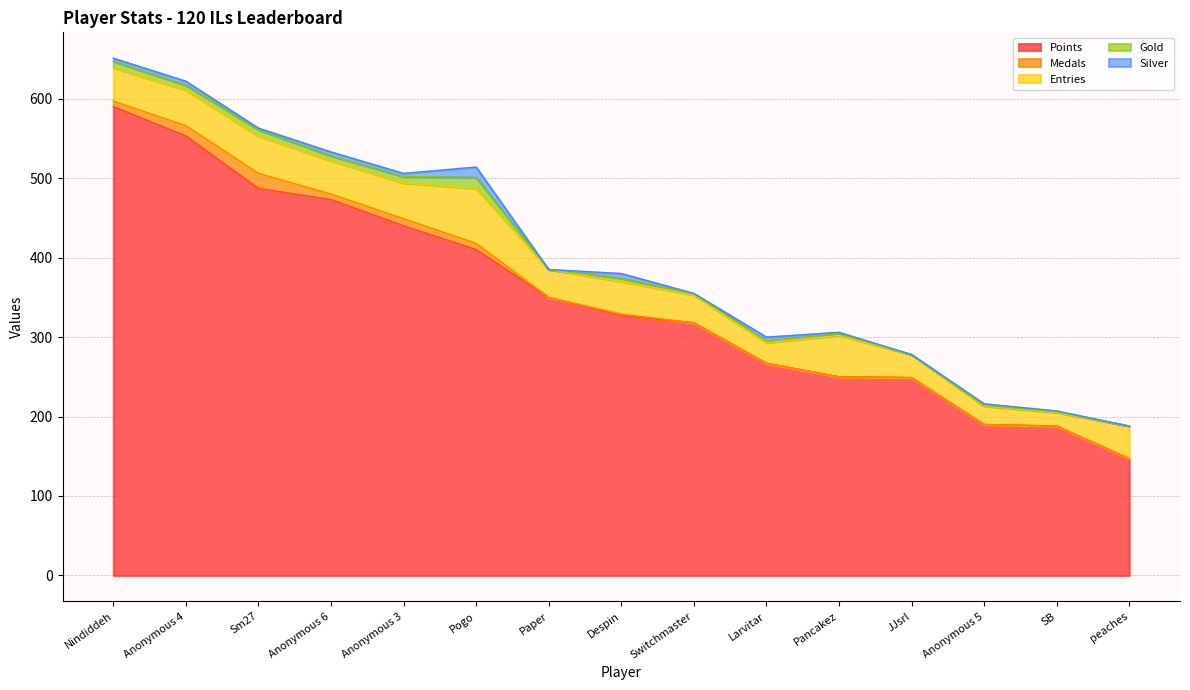

Rank the series at Sm27 from highest to lowest value.

Points, Entries, Medals, Gold, Silver